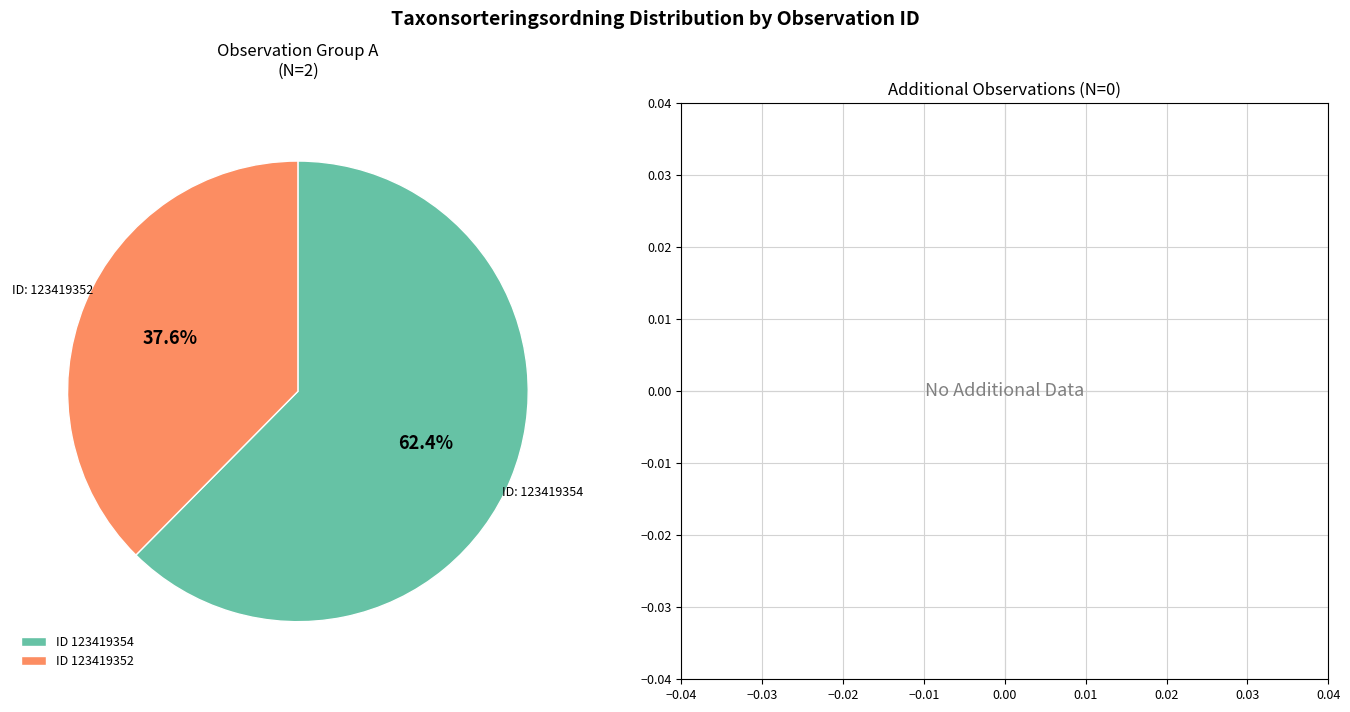

Which category has the smallest portion of the pie?

ID 123419352